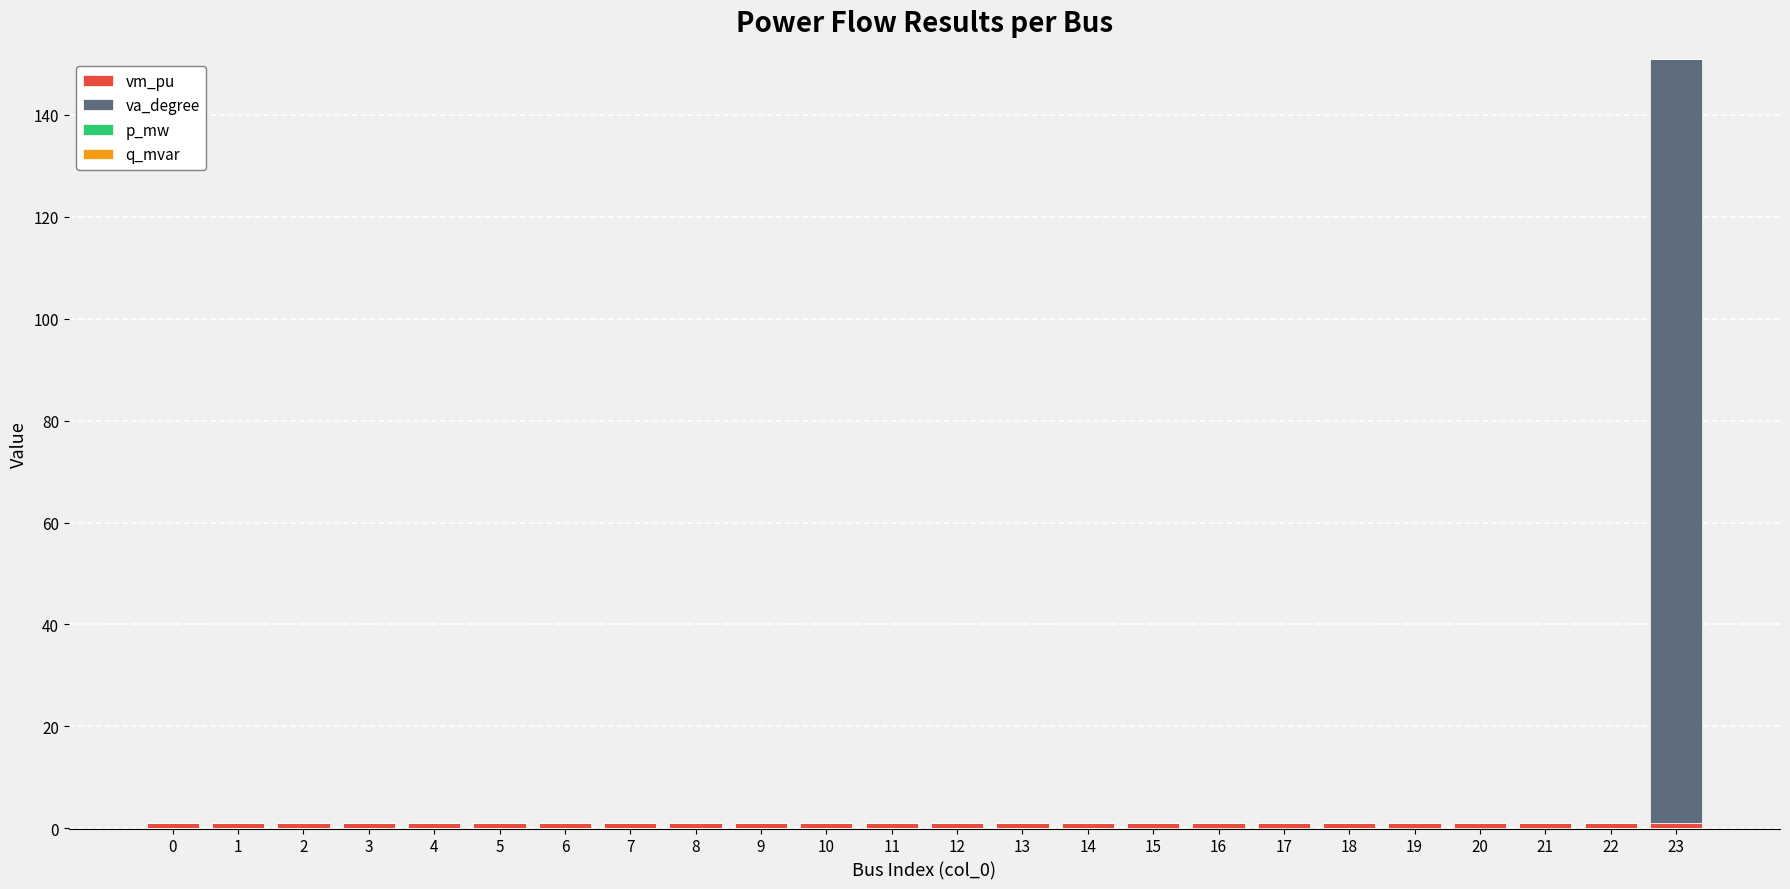

Does the chart contain any negative values?

No